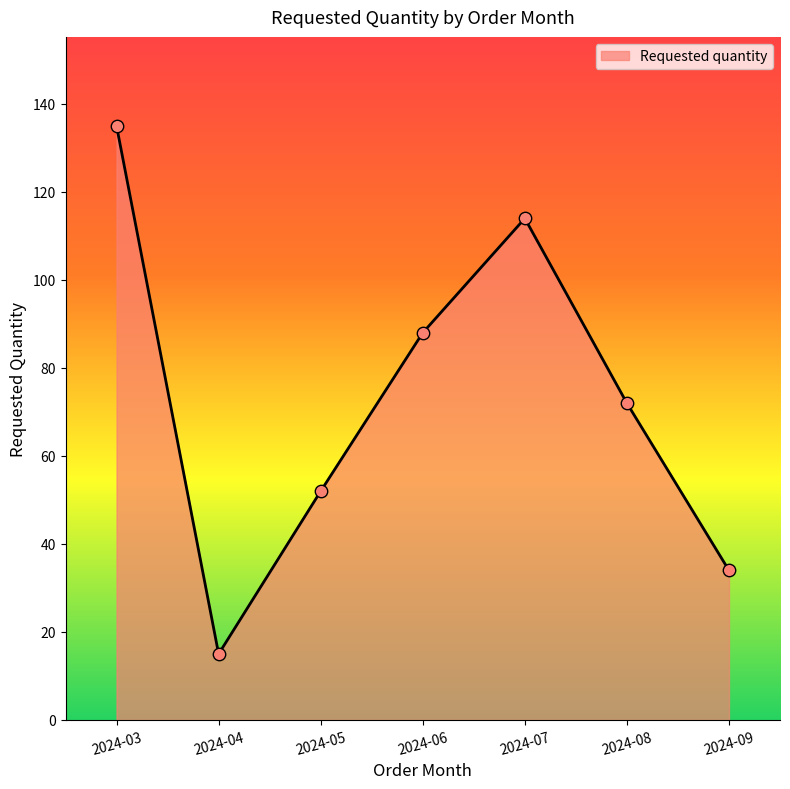

What is the change in value from 2024-08 to 2024-09?

-38